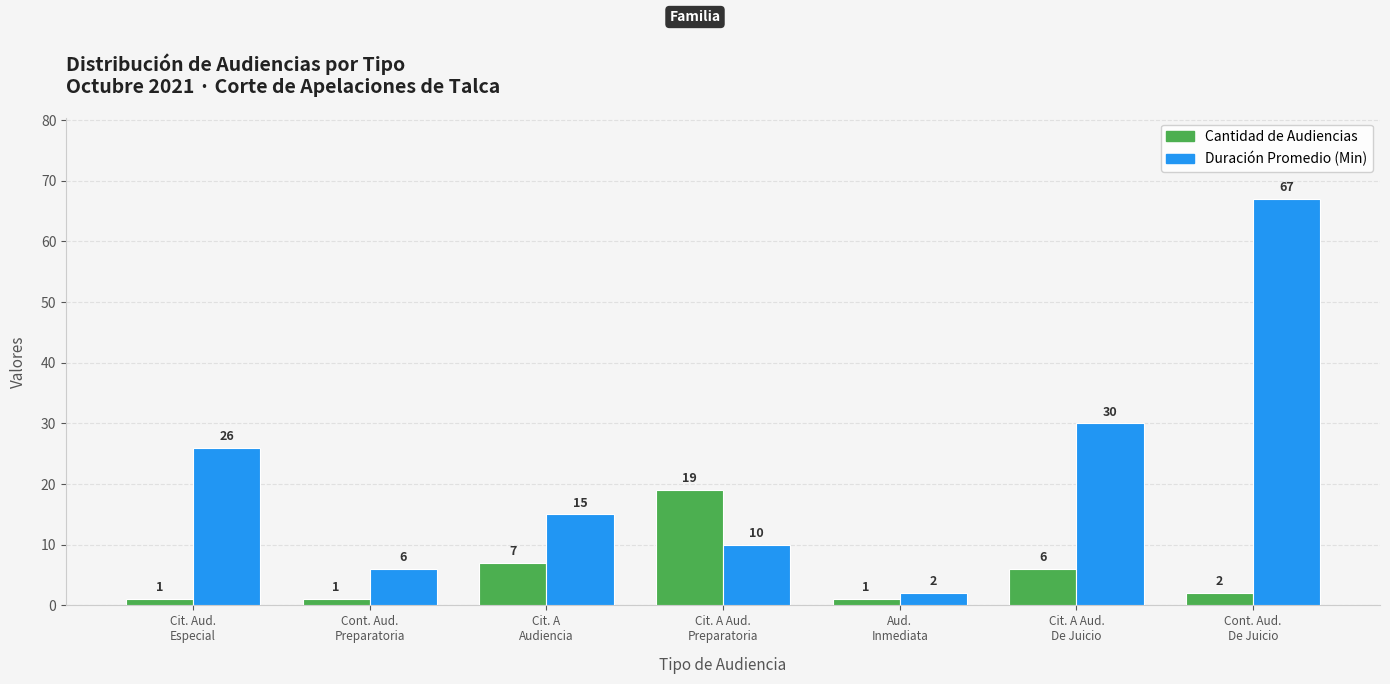

Is the value of Cantidad de Audiencias at Cont. Aud.
De Juicio greater than the value of Duración Promedio (Min) at Cont. Aud.
Preparatoria?

No